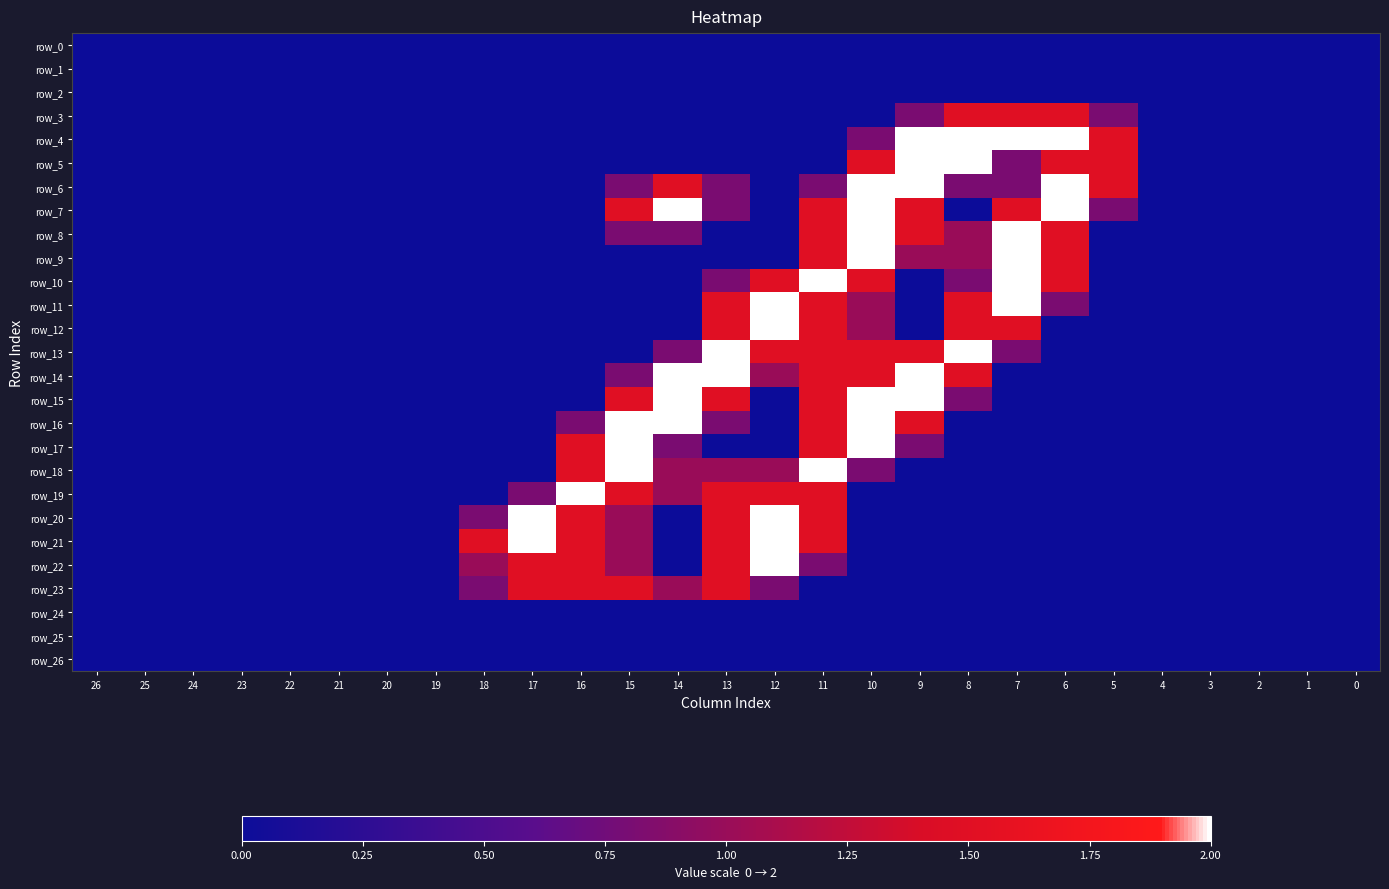

Between 15 and 6, which is larger?

15